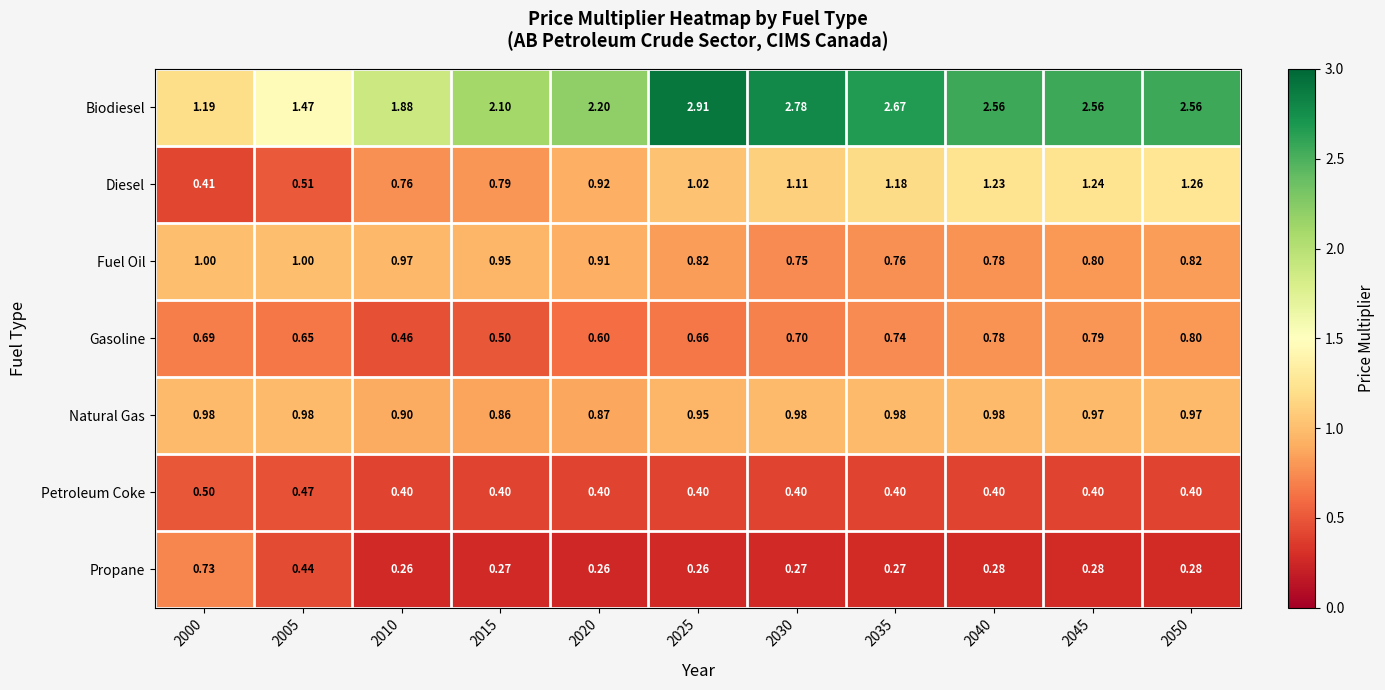

How many categories are shown in the chart?

11